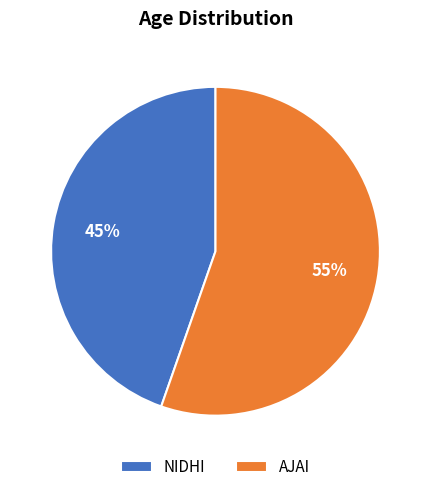

The AJAI slice represents 44% of the pie. True or false?

False